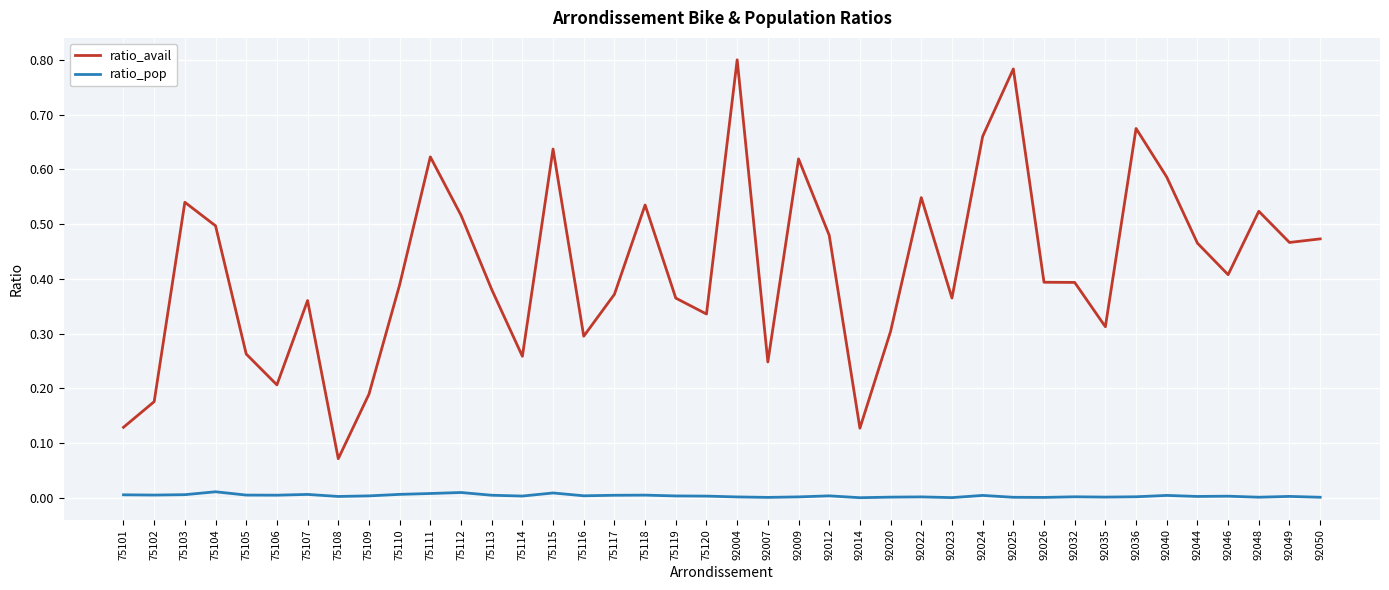

True or false: ratio_pop and ratio_avail intersect in this chart.

False